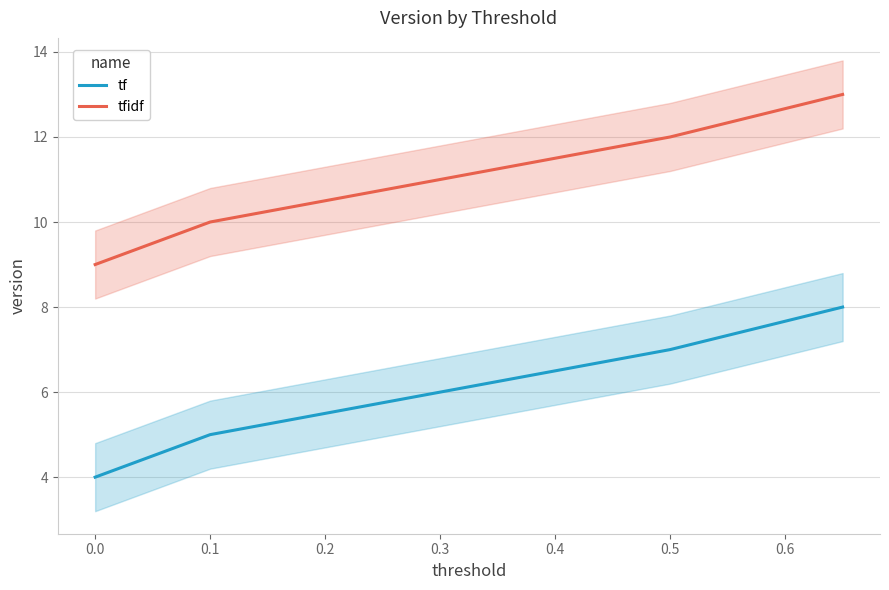

Reading left to right, extract all data points from this chart.

tf: 4	5	6	7	8
tfidf: 9	10	11	12	13